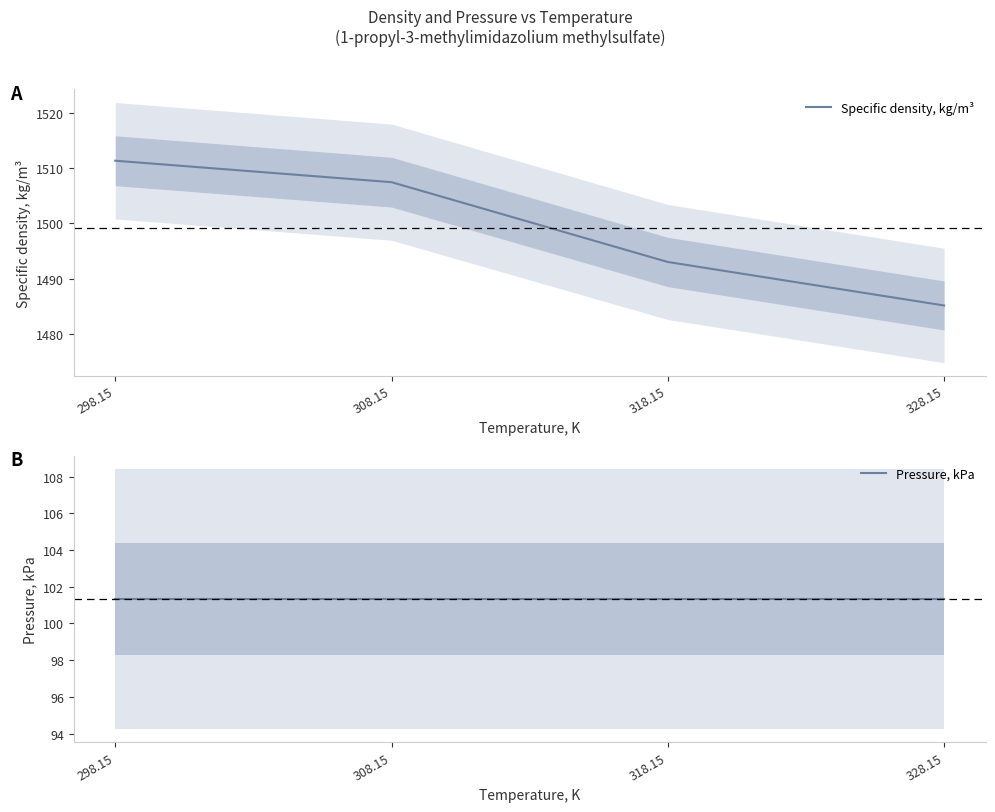

True or false: Specific density, kg/m³ has more than 1 points higher than both neighbors.

False